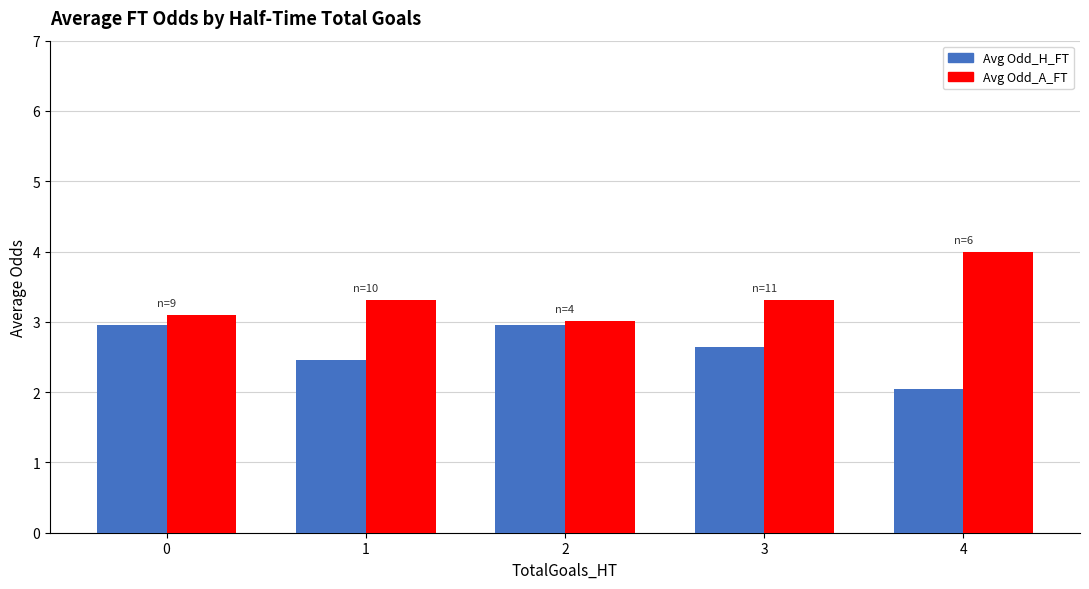

Does the chart contain stacked bars?

No